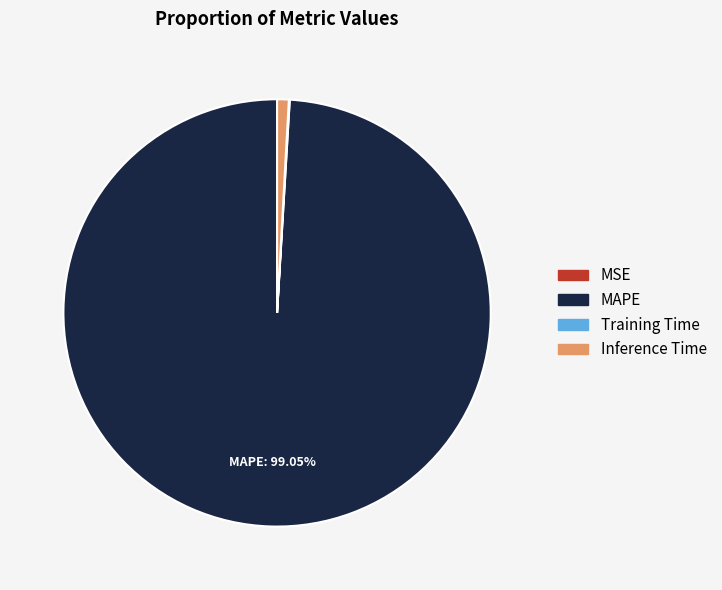

Does any single category account for the majority?

Yes